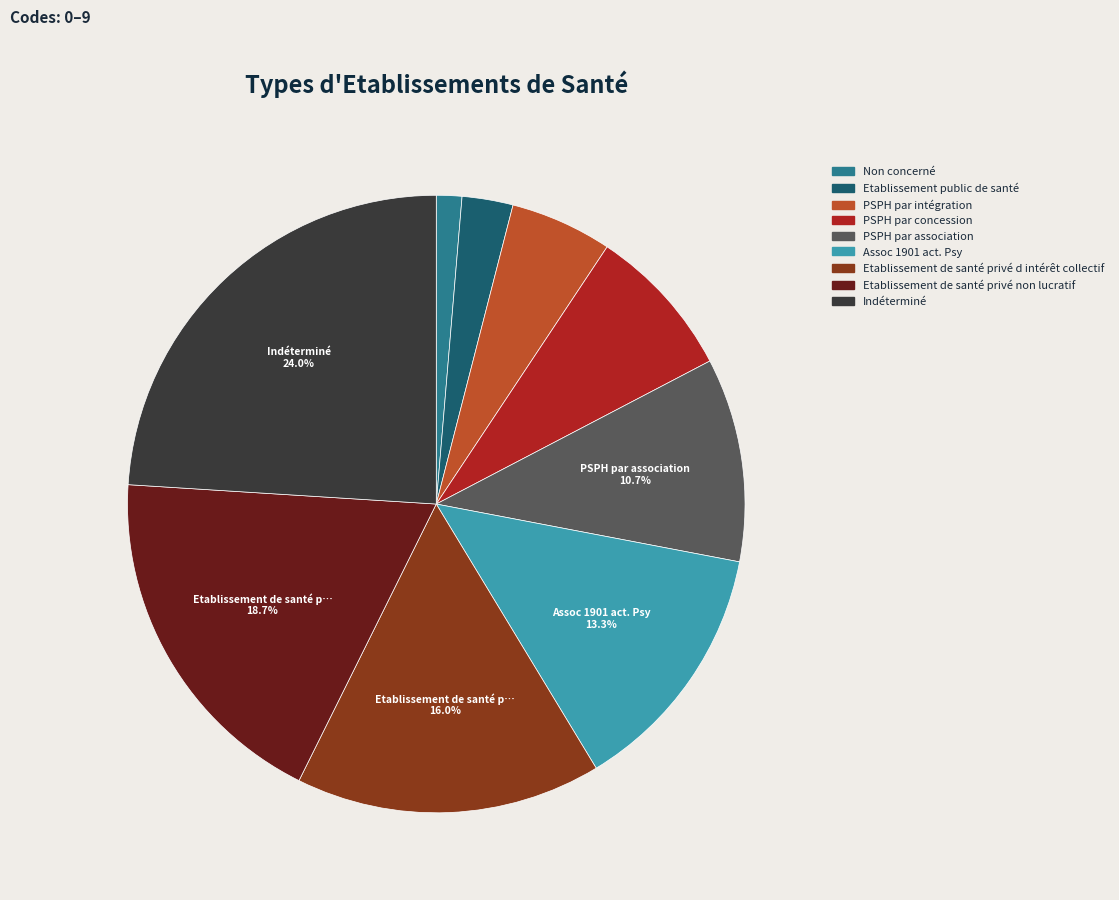

Which has a higher value, PSPH par intégration or PSPH par concession?

PSPH par concession